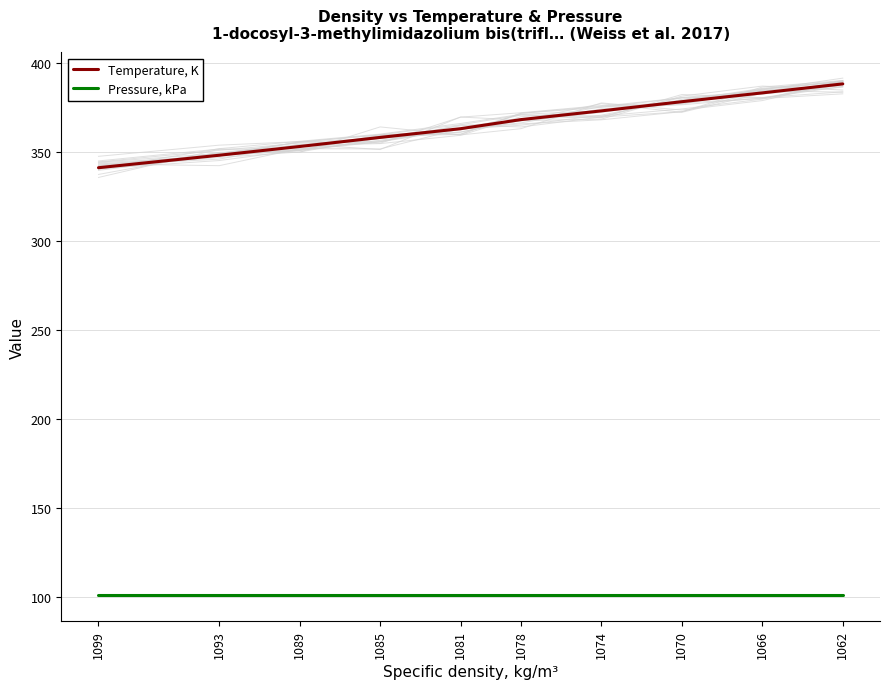

Is the value of Temperature, K at 1093 greater than the value of Pressure, kPa at 1089?

Yes